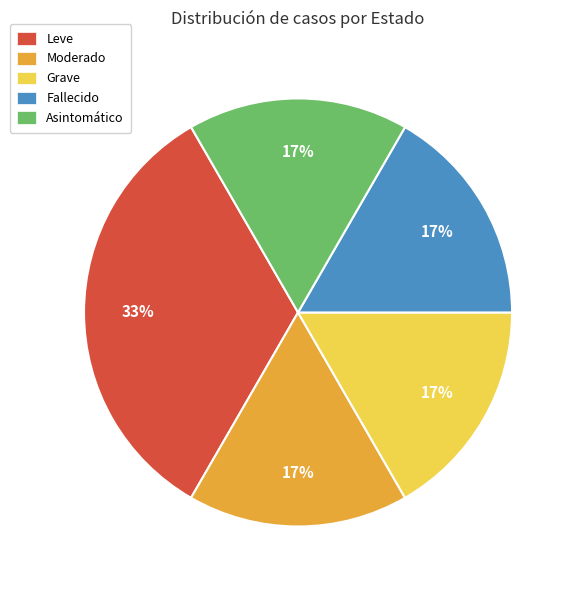

What is the ratio of the value at Fallecido to the value at Grave?

1.0